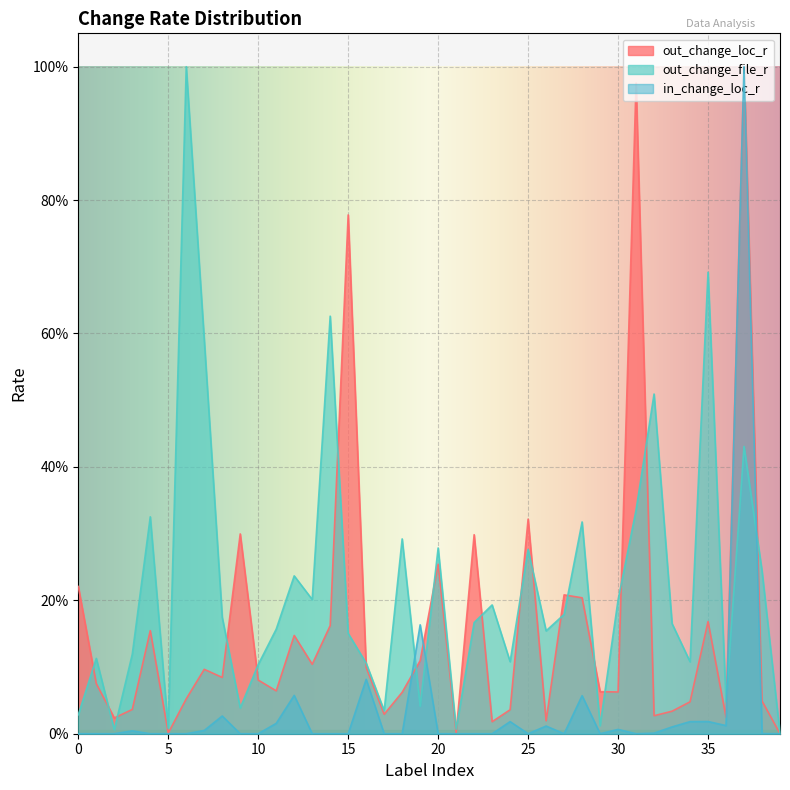

Which series has the widest spread of values?

out_change_loc_r